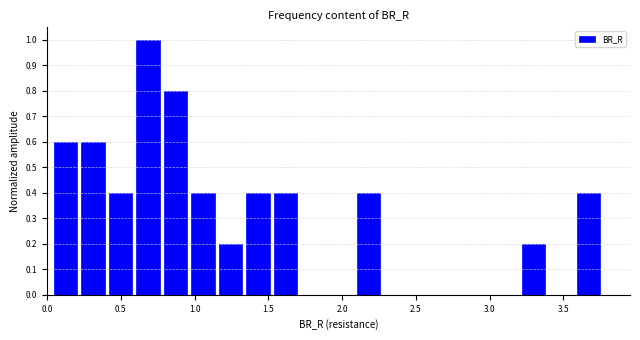

Around what value on the x-axis is the tallest bar? Give the approximate position of its centre, as read against the axis.

0.70